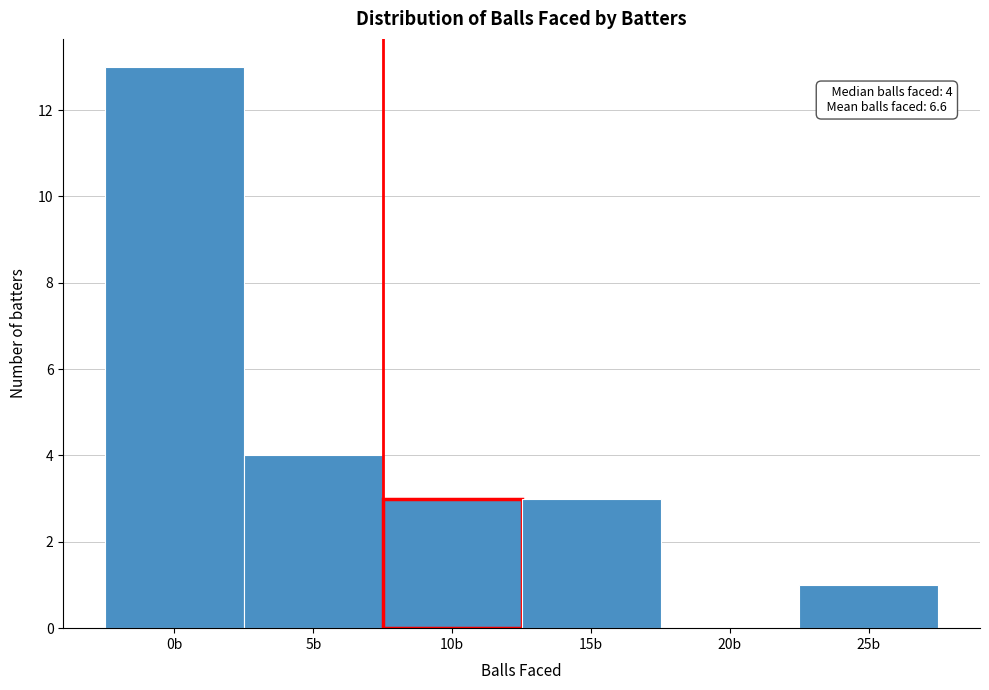

Reading left to right, transcribe all the data shown in this chart.

0b=13	5b=4	10b=3	15b=3	20b=0	25b=1